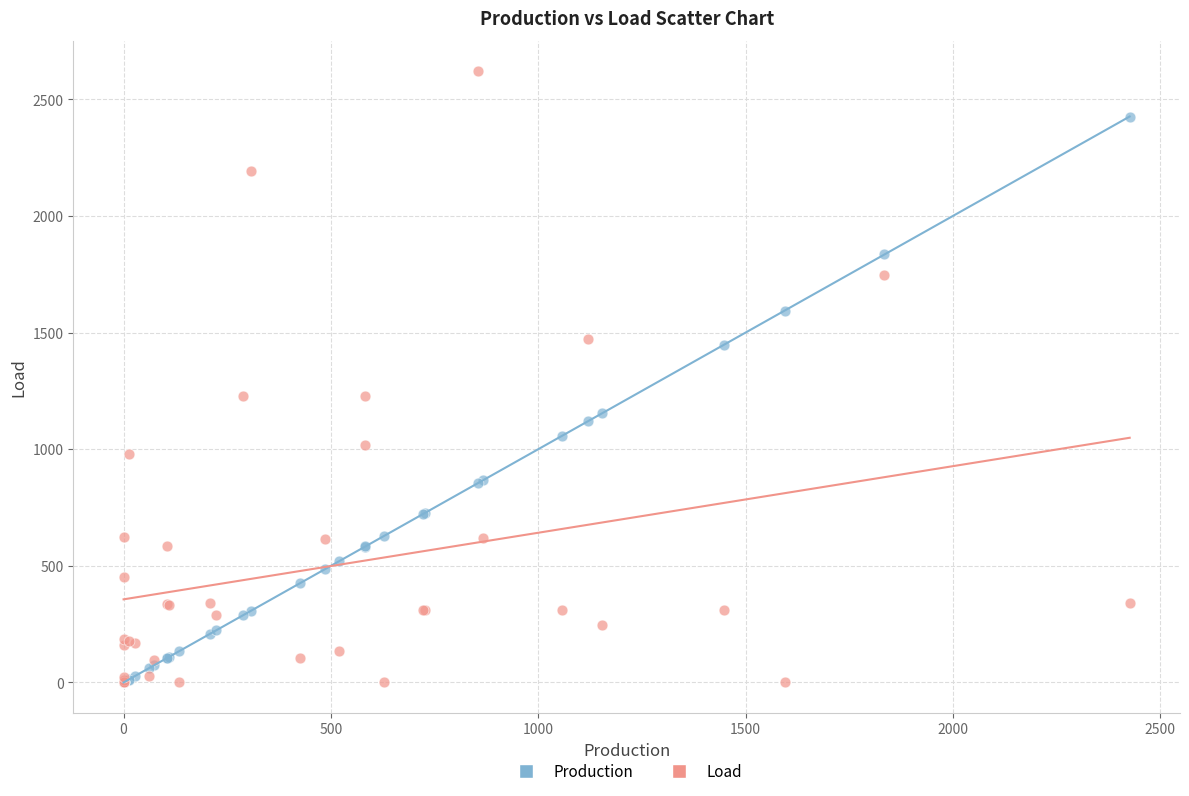

Which series contains the highest Y value?

Load